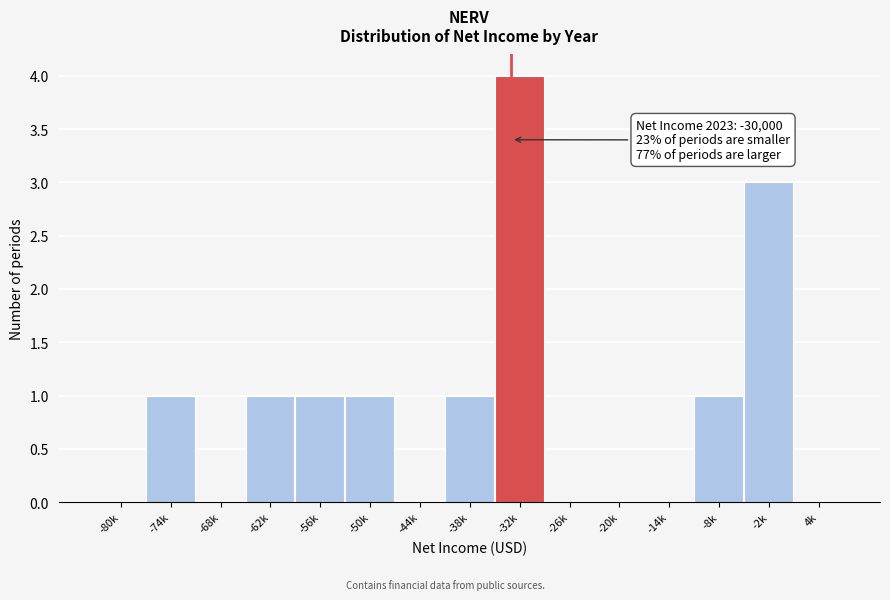

Reading left to right, transcribe all the data shown in this chart.

-80k=0	-74k=1	-68k=0	-62k=1	-56k=1	-50k=1	-44k=0	-38k=1	-32k=4	-26k=0	-20k=0	-14k=0	-8k=1	-2k=3	4k=0